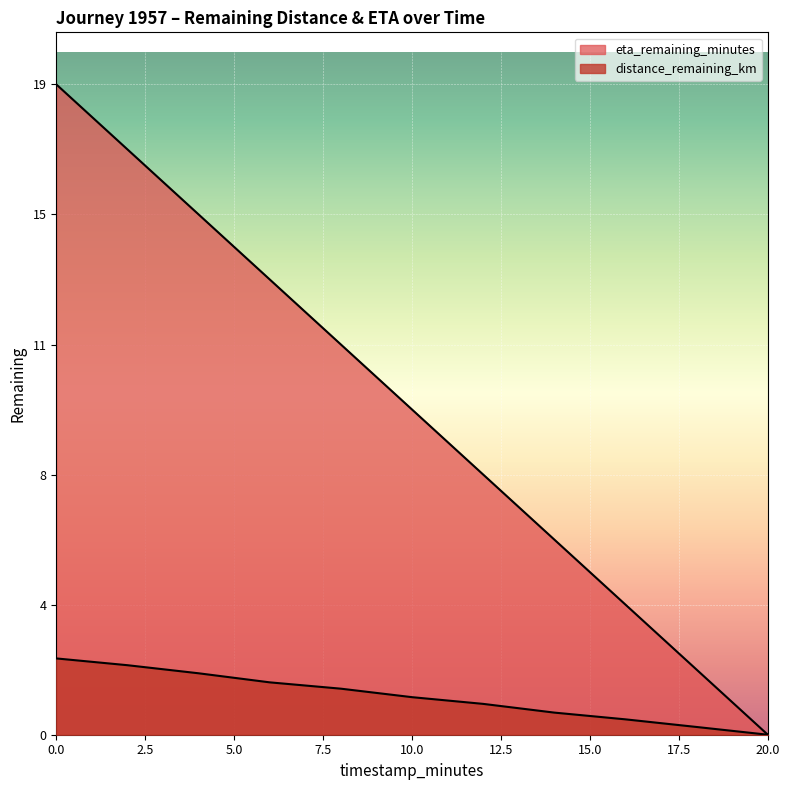

True or false: eta_remaining_minutes and distance_remaining_km intersect in this chart.

False